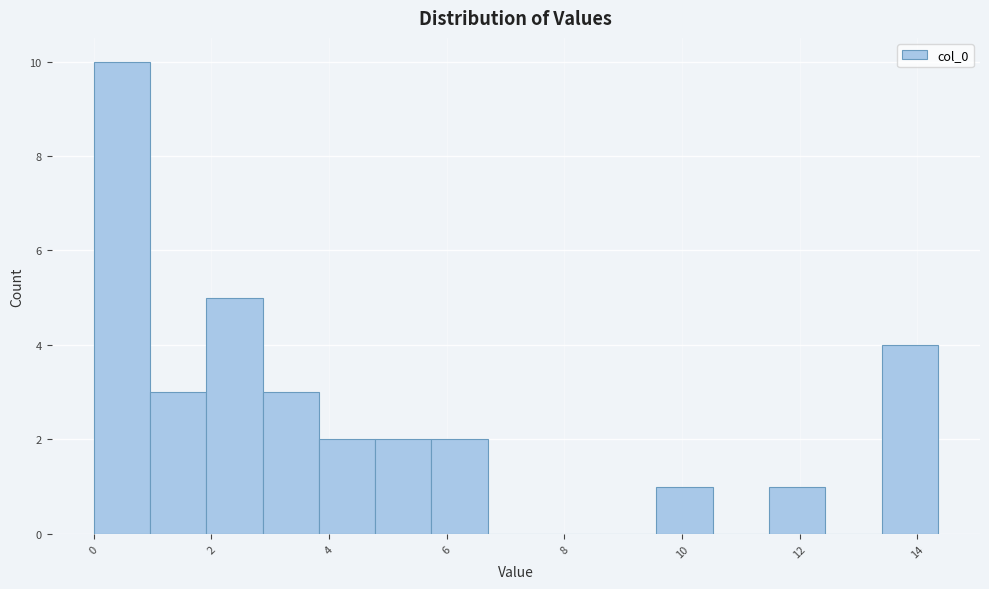

What is the height of the bar covering 9.6 to 10.6 on the x-axis? Neither the bar edges nor the heights are printed on the chart, so give them approximately, as read against the axes.

1